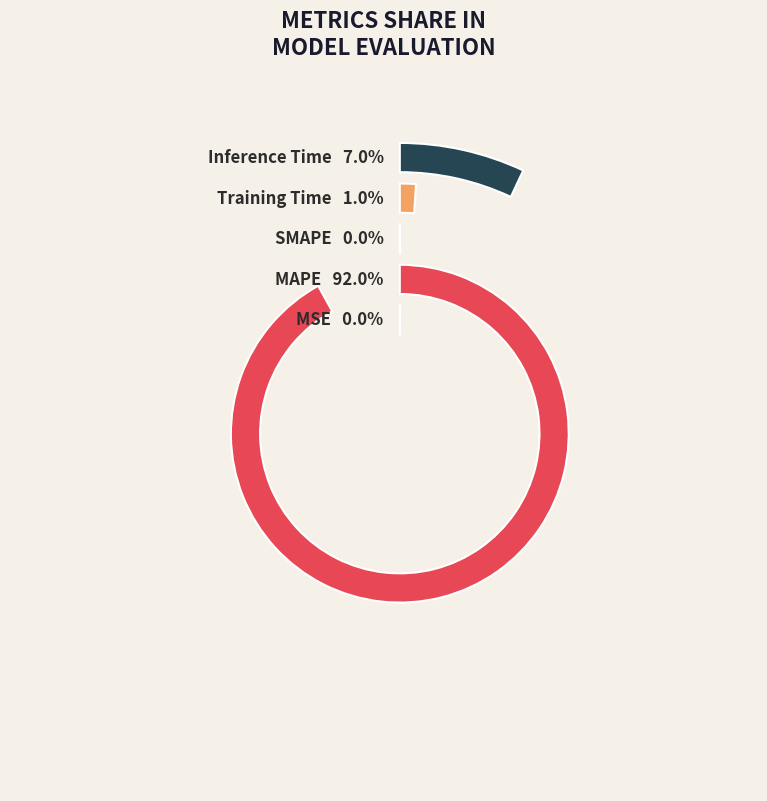

Is it true that MAPE is 92% of the pie?

True